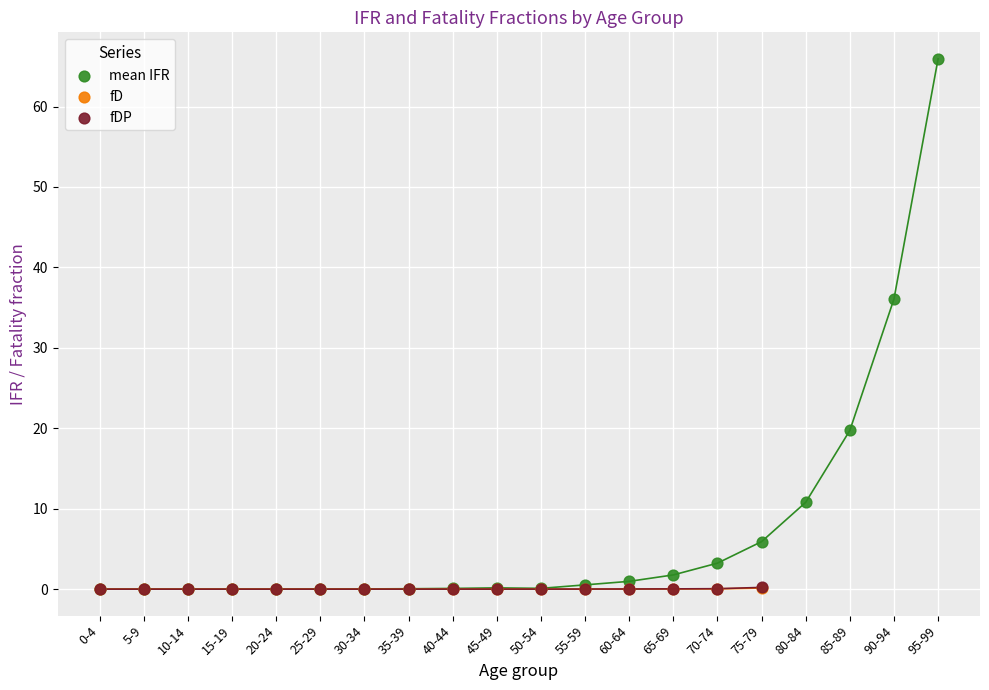

What are all the series names shown in the legend?

mean IFR, fD, fDP